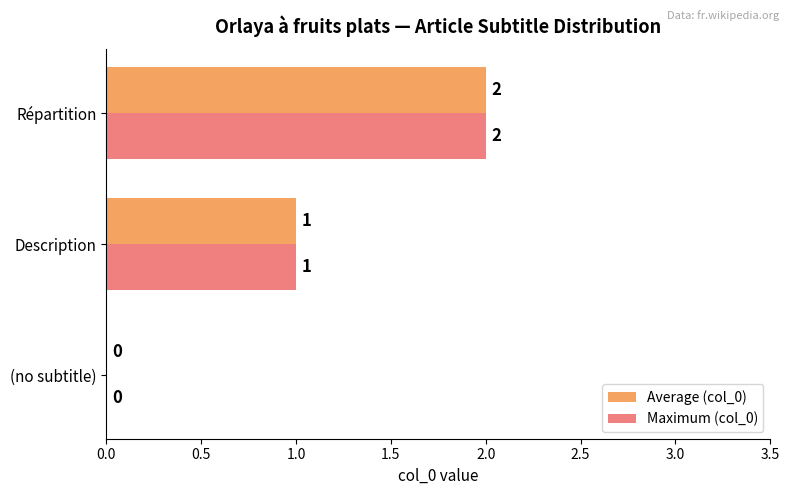

How many Maximum (col_0) values are between 0 and 2?

3